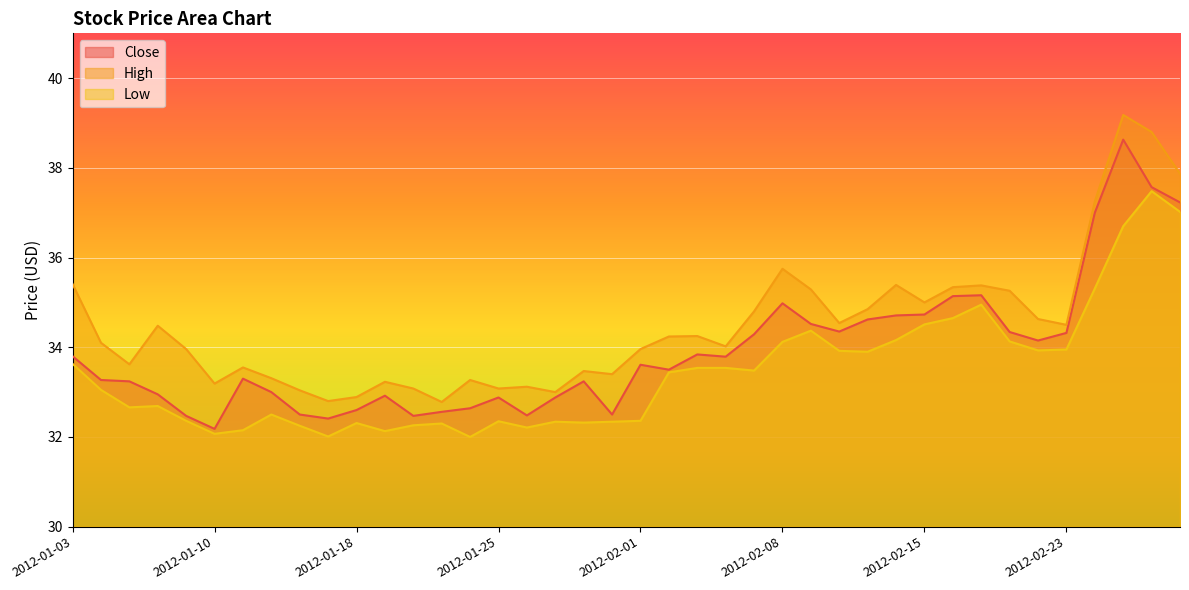

List the series in order of their peak value, highest first.

High, Close, Low